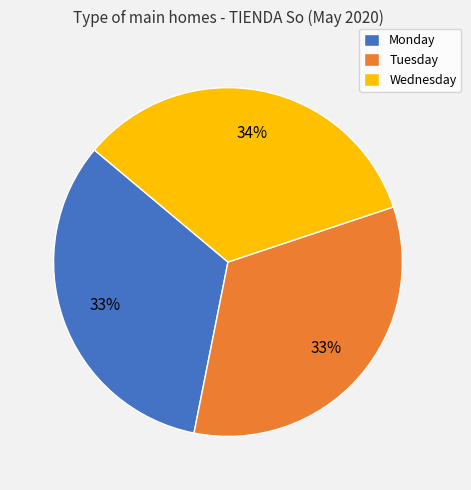

Which slice is the largest?

Wednesday